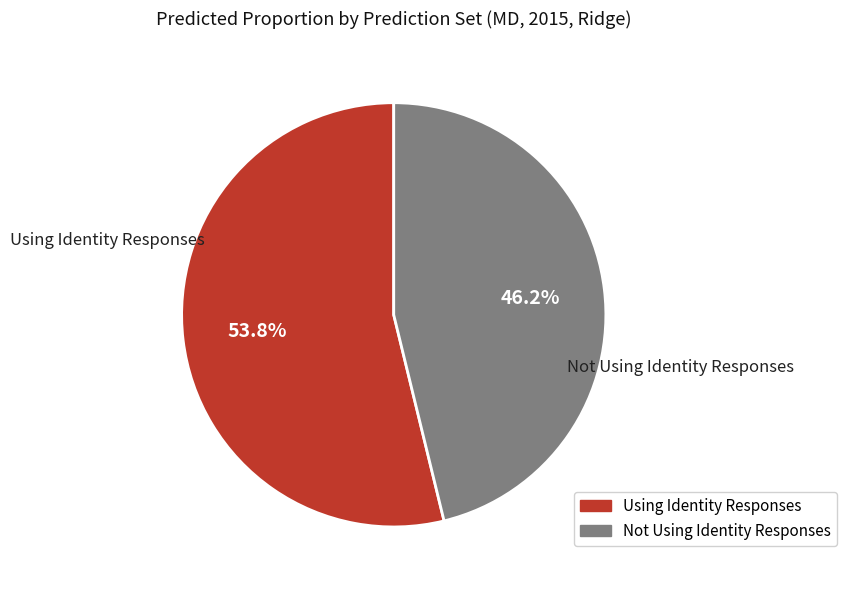

Count the number of slices in the pie.

2